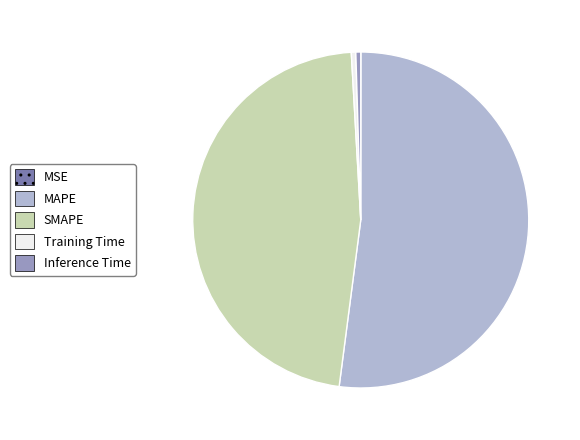

Which category has the biggest portion of the pie?

MAPE